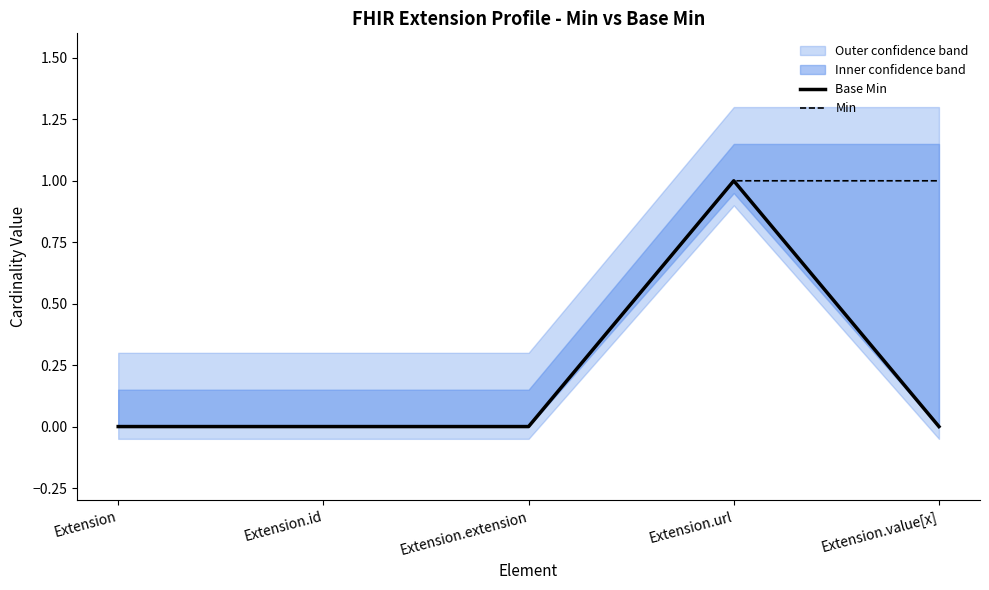

Reading right to left, transcribe all the data shown in this chart.

Base Min: Extension.value[x]=0	Extension.url=1	Extension.extension=0	Extension.id=0	Extension=0
Min: Extension.value[x]=1	Extension.url=1	Extension.extension=0	Extension.id=0	Extension=0